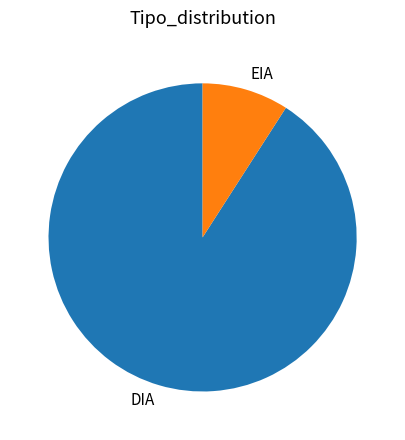

How many slices are in this pie chart?

2